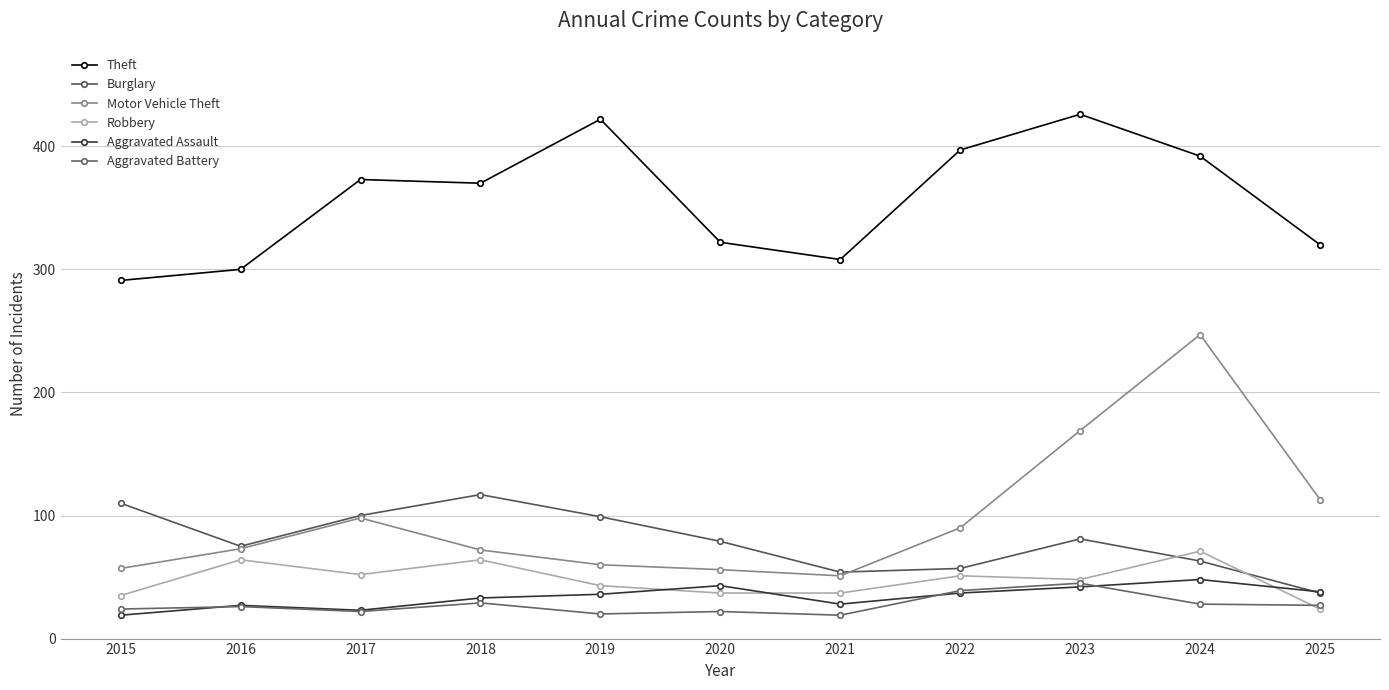

Count the number of data series in this chart.

6